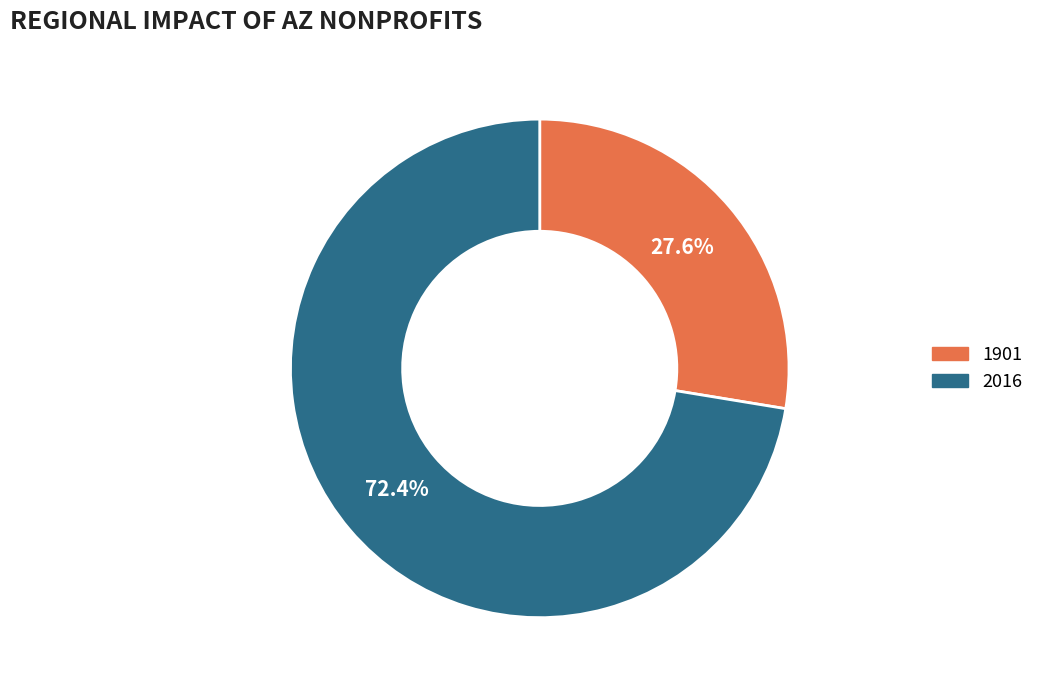

What is the smallest slice in the pie chart?

1901